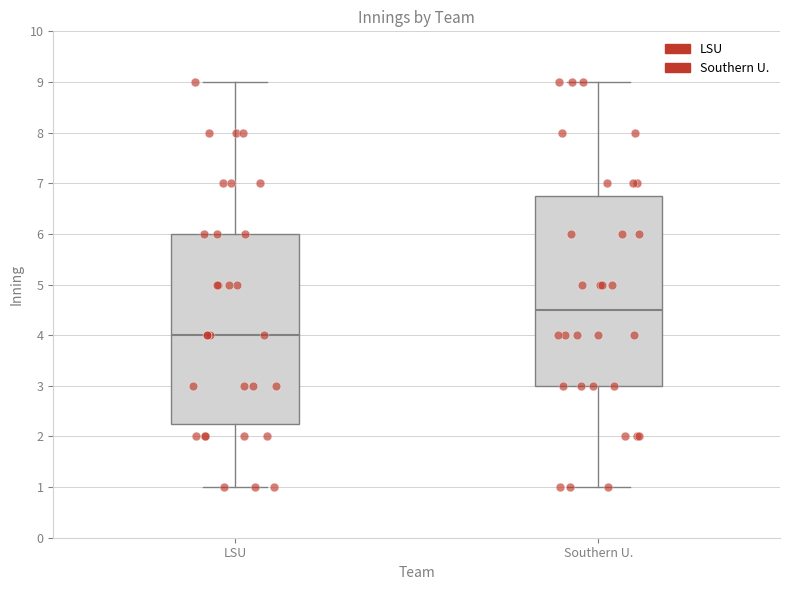

Reading left to right, read every box against the y-axis: the position of its median line, the range the box covers, and the ends of its whiskers. The values are not printed on the chart, so give them approximately, as read against the axis.

LSU: median 4.0, box 2.3 to 6.0, whiskers 1.0 to 9.0
Southern U.: median 4.5, box 3.0 to 6.8, whiskers 1.0 to 9.0